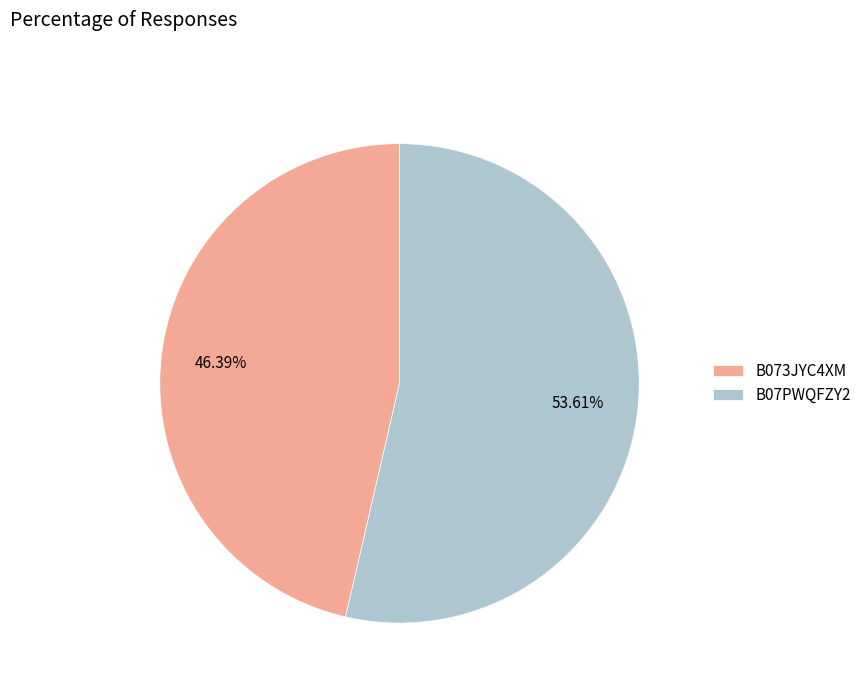

To the nearest percent, what is the difference between the B07PWQFZY2 and B073JYC4XM slice percentages?

7%